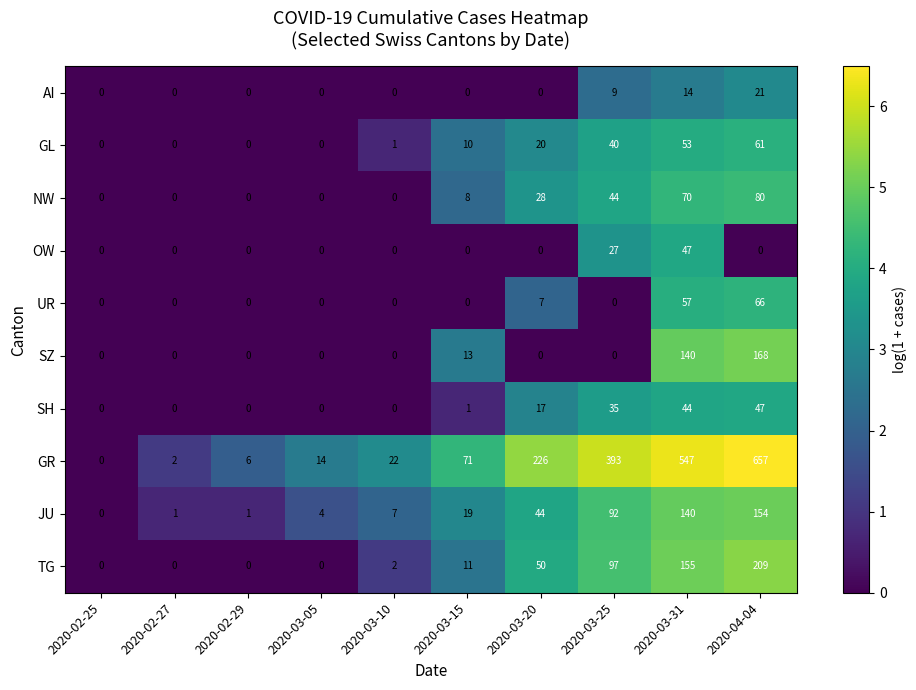

Which category has the highest value in the OW series?

2020-03-31